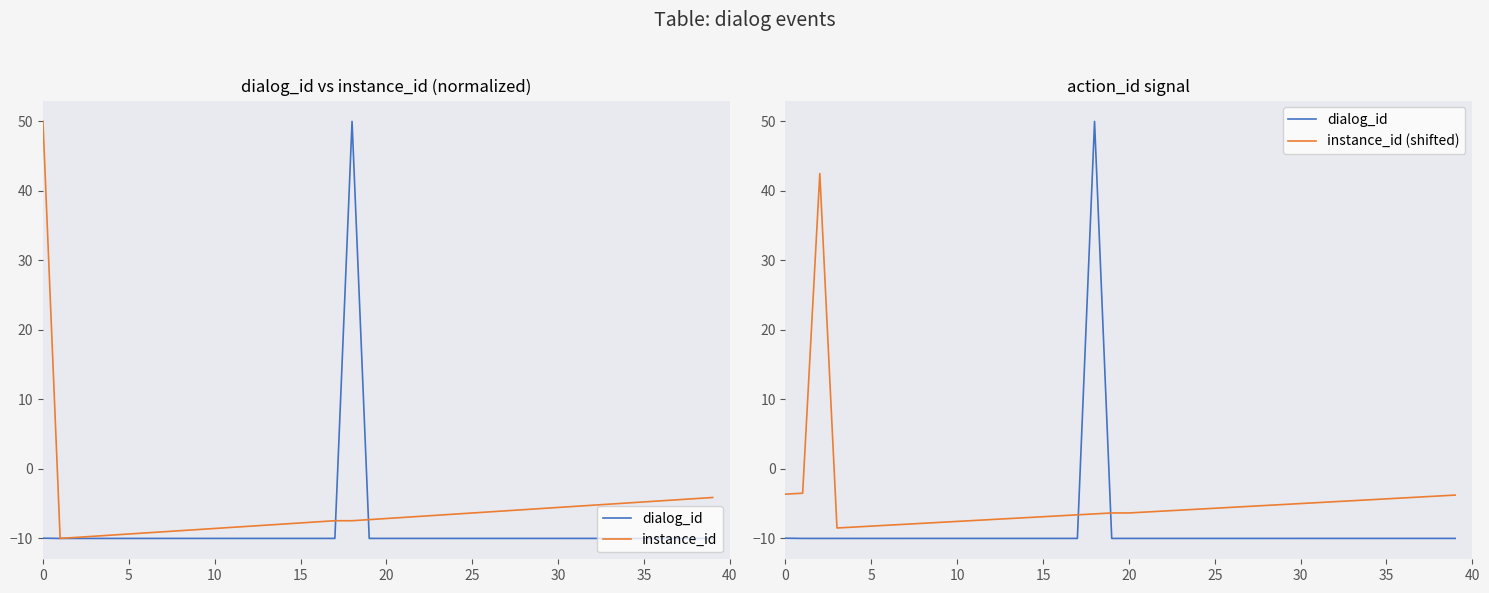

How many intersections are there between instance_id (shifted) and instance_id?

1